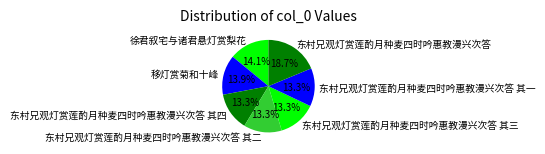

To the nearest percent, what is the difference between the largest and smallest slice percentages?

5%